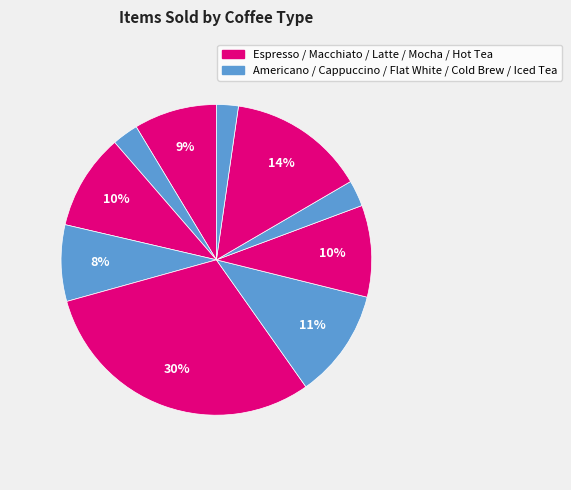

How many segments does this pie chart have?

10